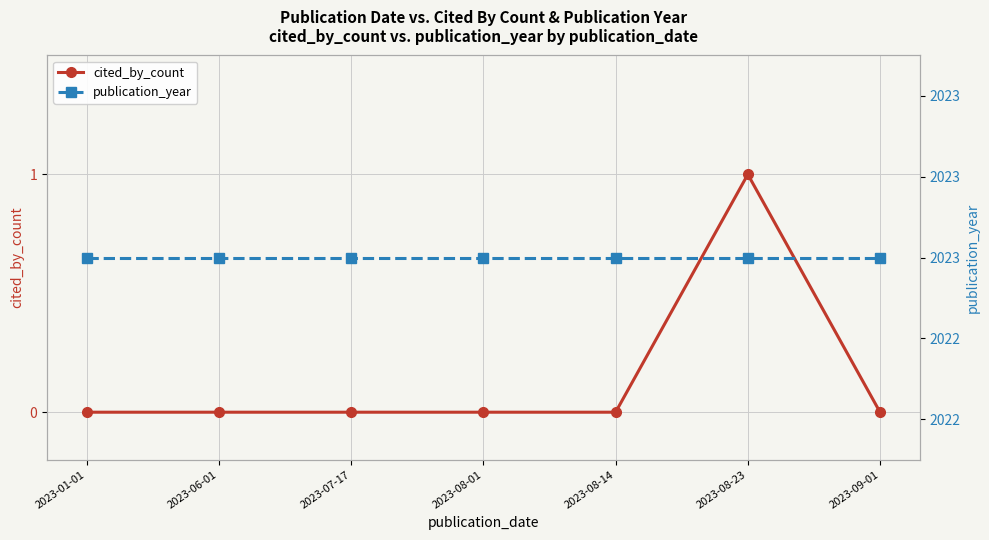

Which has a higher value, 2023-09-01 or 2023-07-17?

2023-09-01